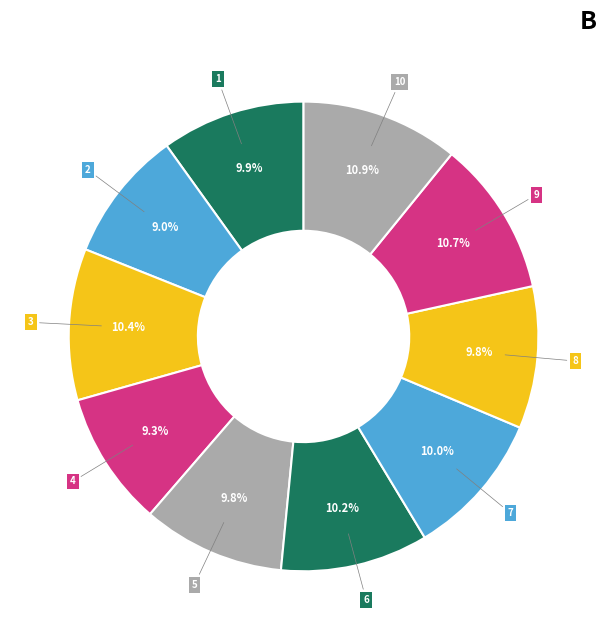

How many segments does this pie chart have?

10